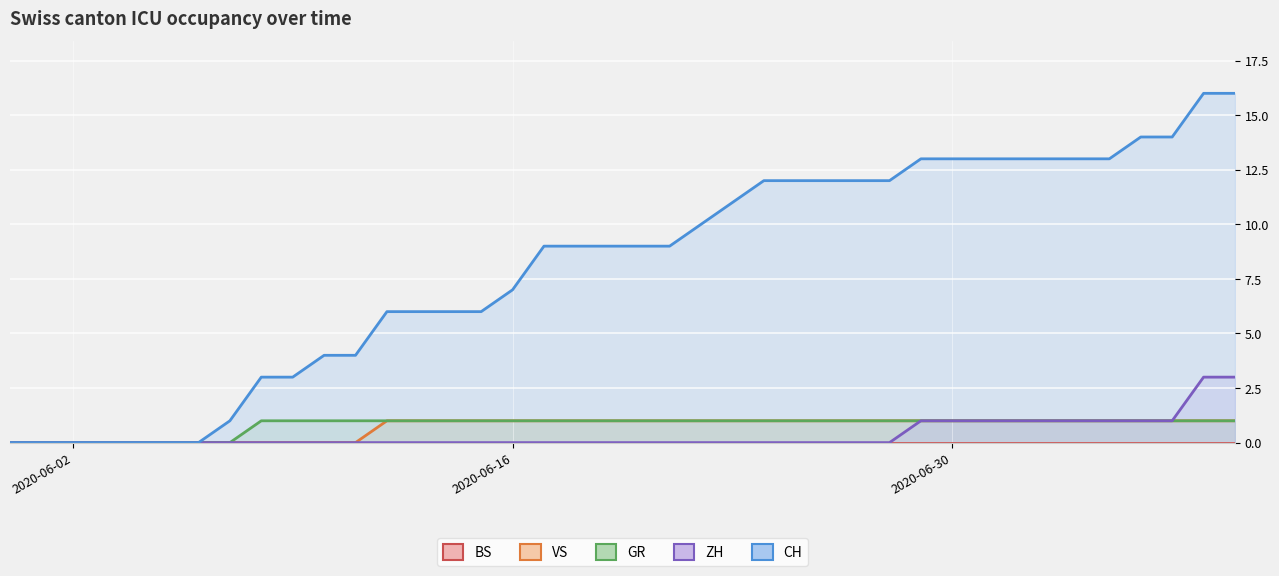

True or false: ZH line and GR line cross at least once.

False